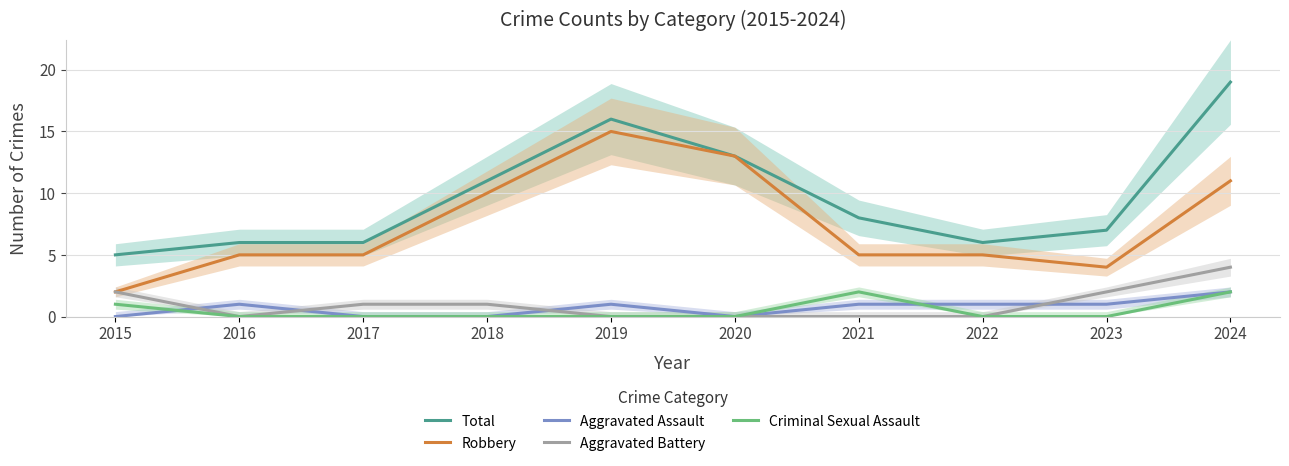

Which label corresponds to the smallest value in the chart?

2015